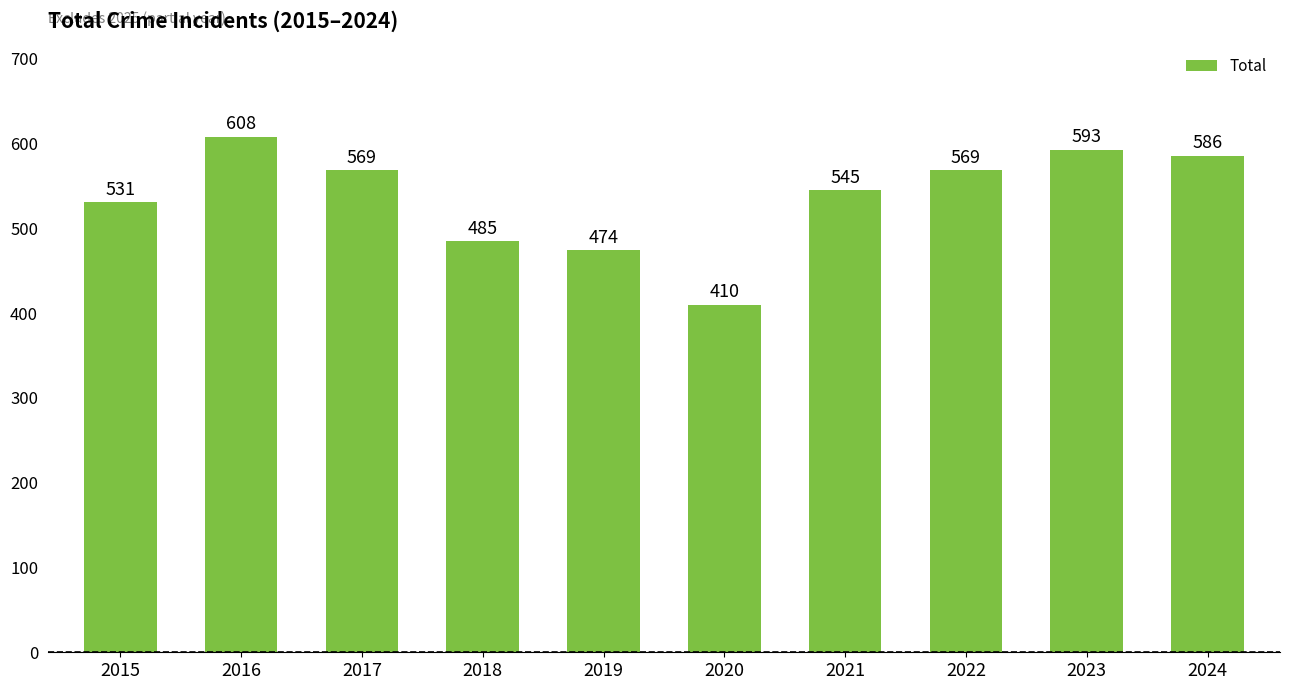

What is the difference between the maximum and minimum values?

198